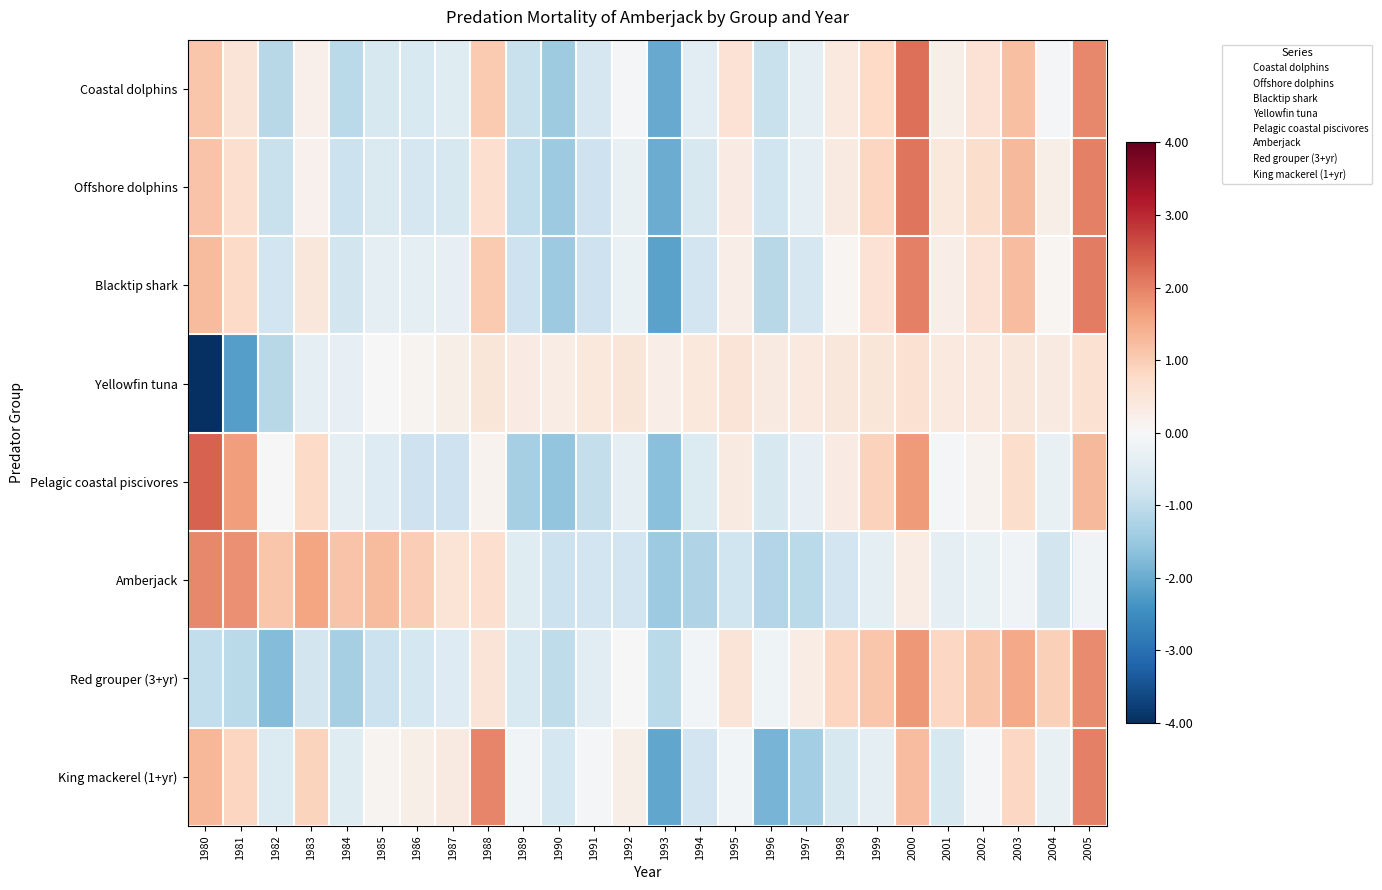

How many data points does each series have?

26